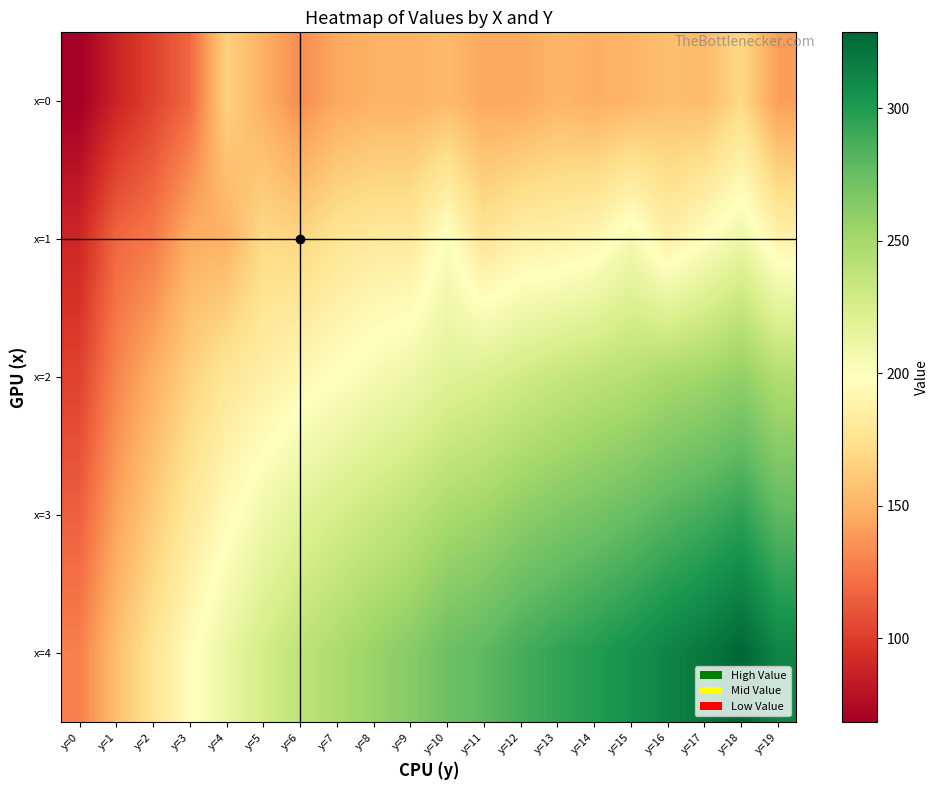

Count the number of categories in the chart.

20